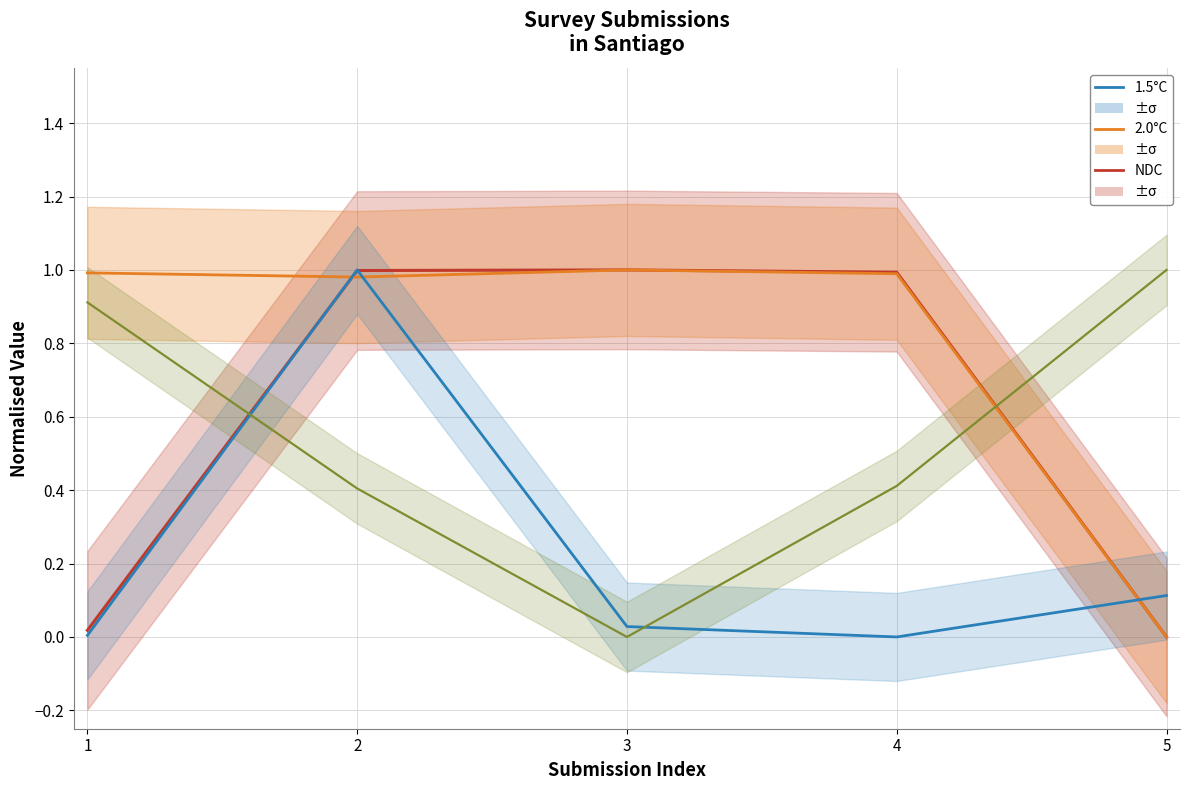

Count the number of categories in the chart.

5